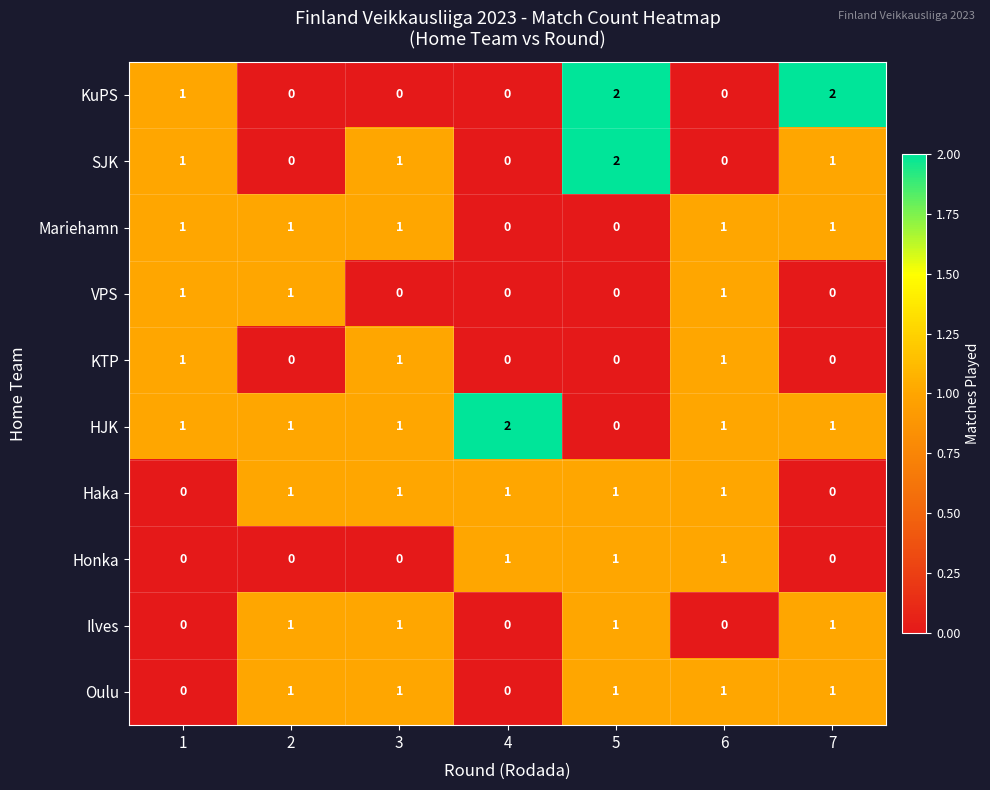

What is the sum of all Mariehamn values?

5